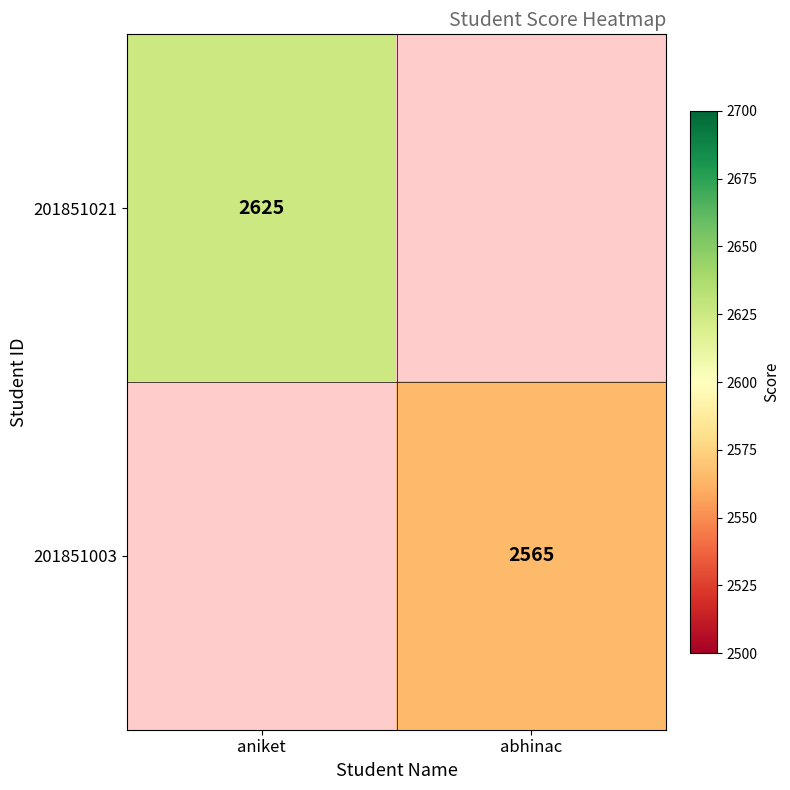

True or false: 201851021 has a value of 874 at aniket.

False